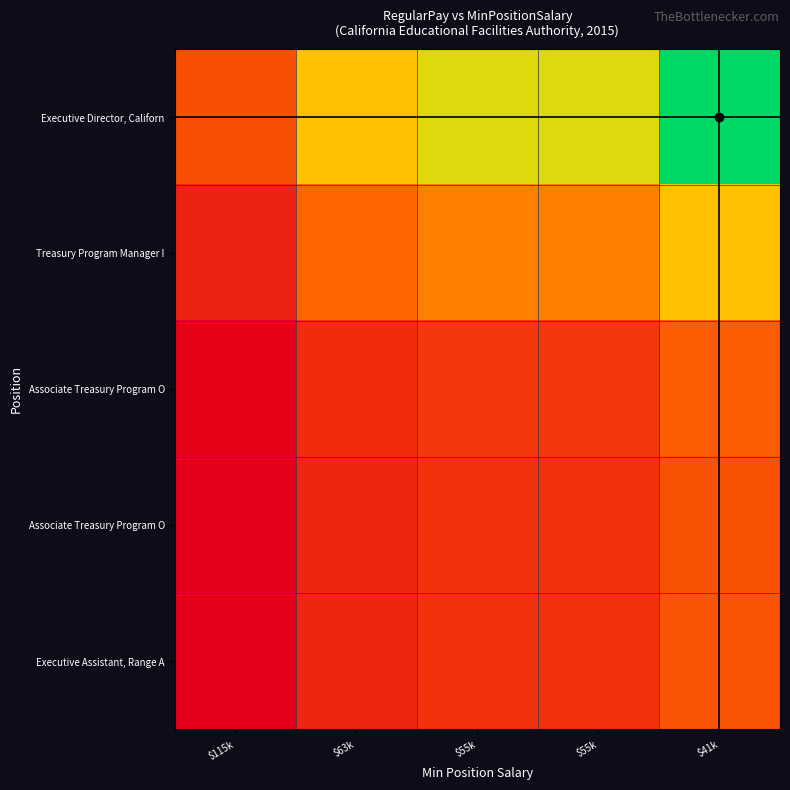

Which has a higher value, $63k or $41k?

$41k